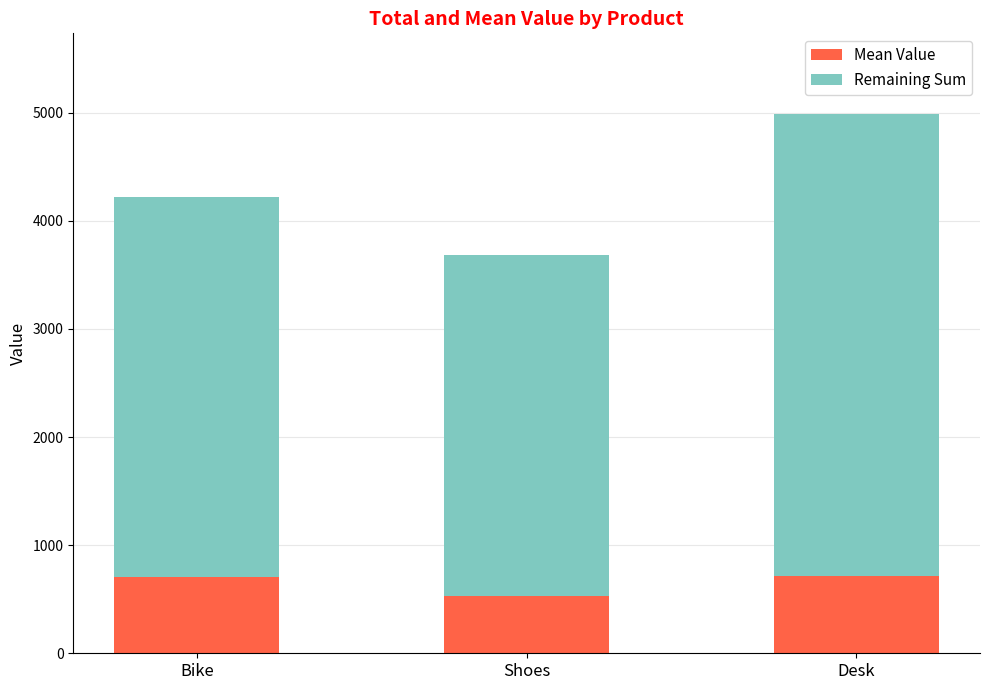

How many categories are shown in the chart?

3